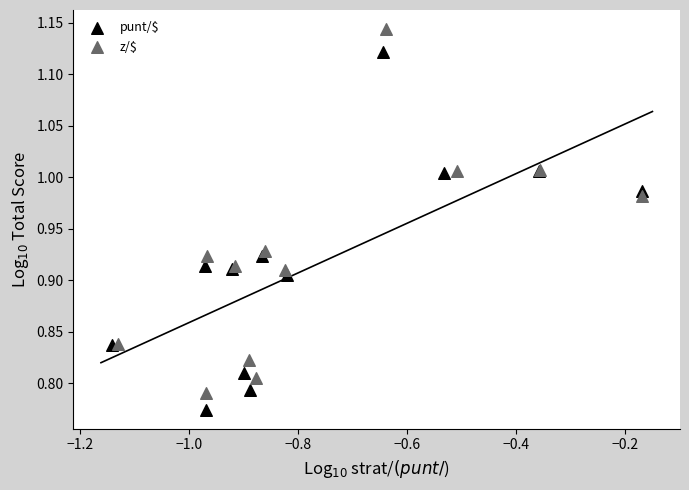

Which series contains the highest Y value?

z/$